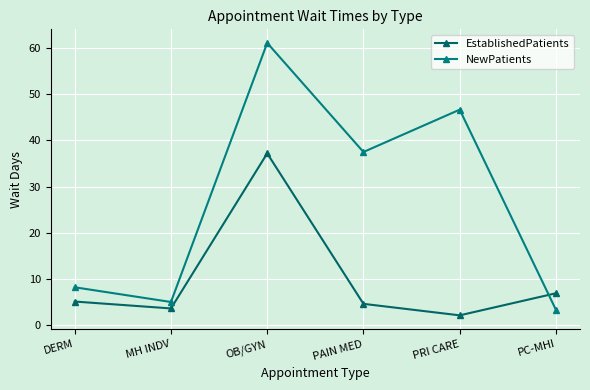

What is the value of the EstablishedPatients point at the 1st from the left?

5.0